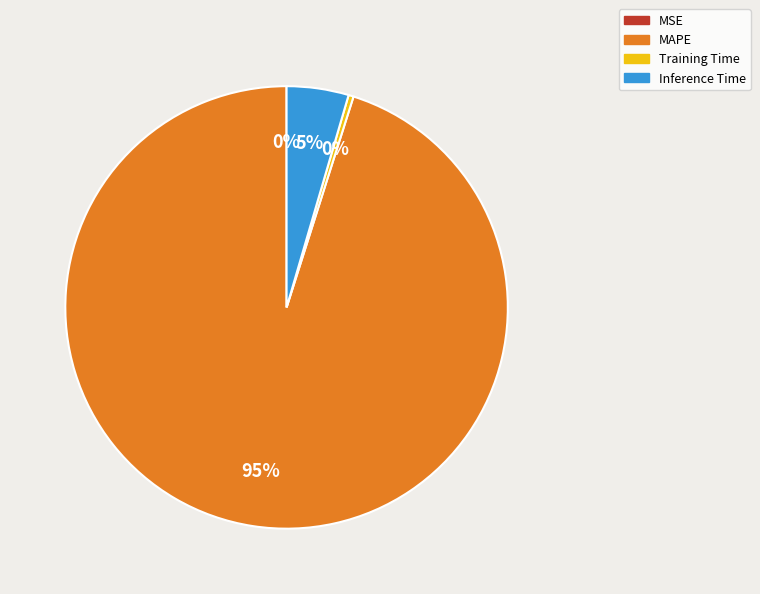

Which has a higher value, Inference Time or MAPE?

MAPE